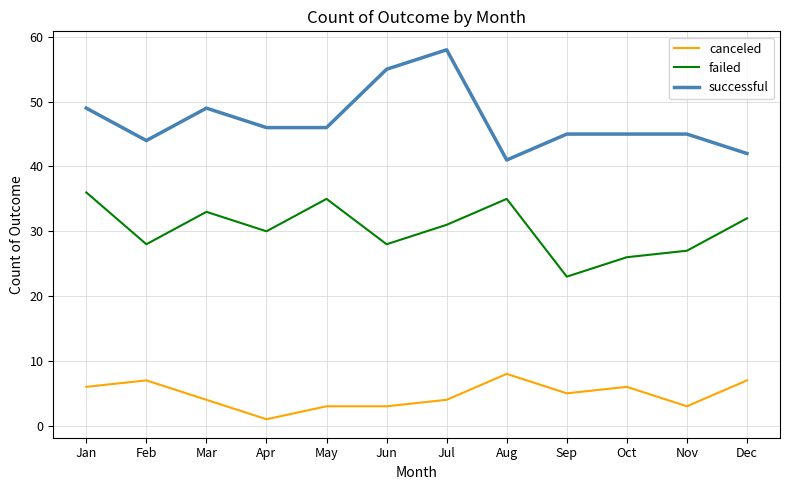

What is the greatest value displayed?

58